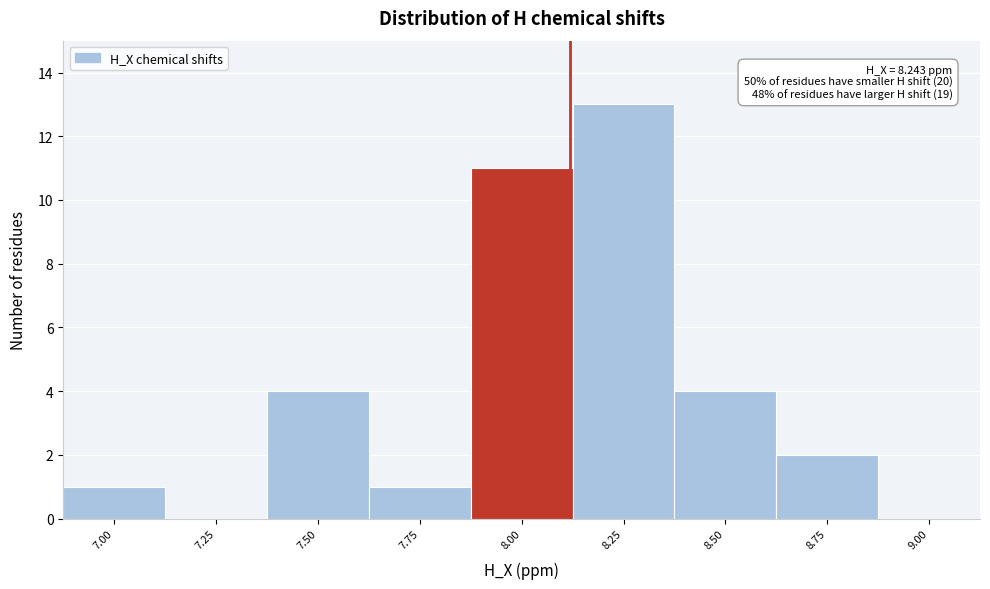

Reading left to right, transcribe all the data shown in this chart.

7.00=1	7.25=0	7.50=4	7.75=1	8.00=11	8.25=13	8.50=4	8.75=2	9.00=0